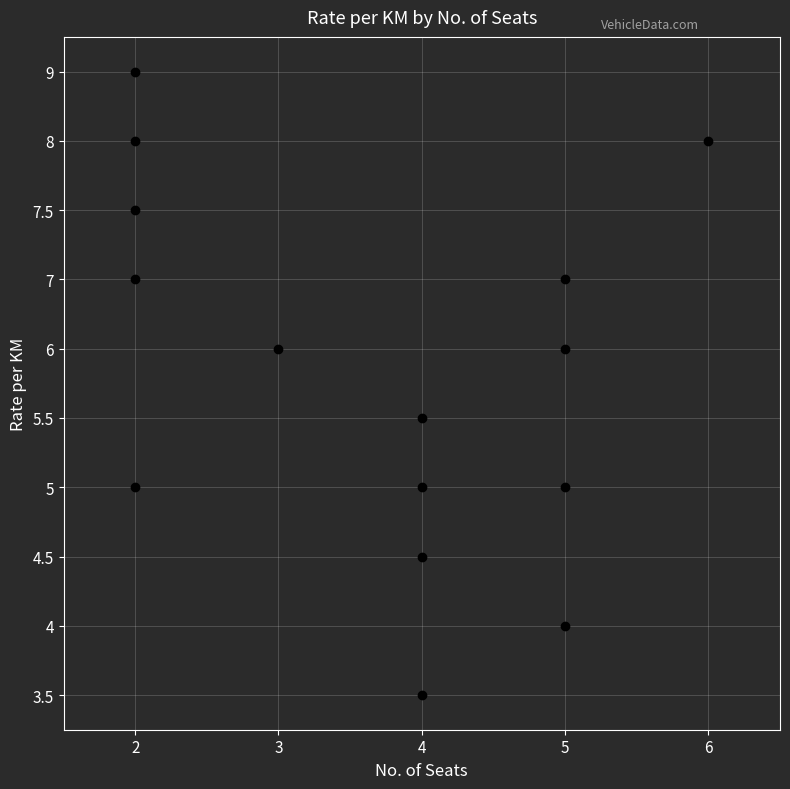

How many categories are shown in the chart?

5